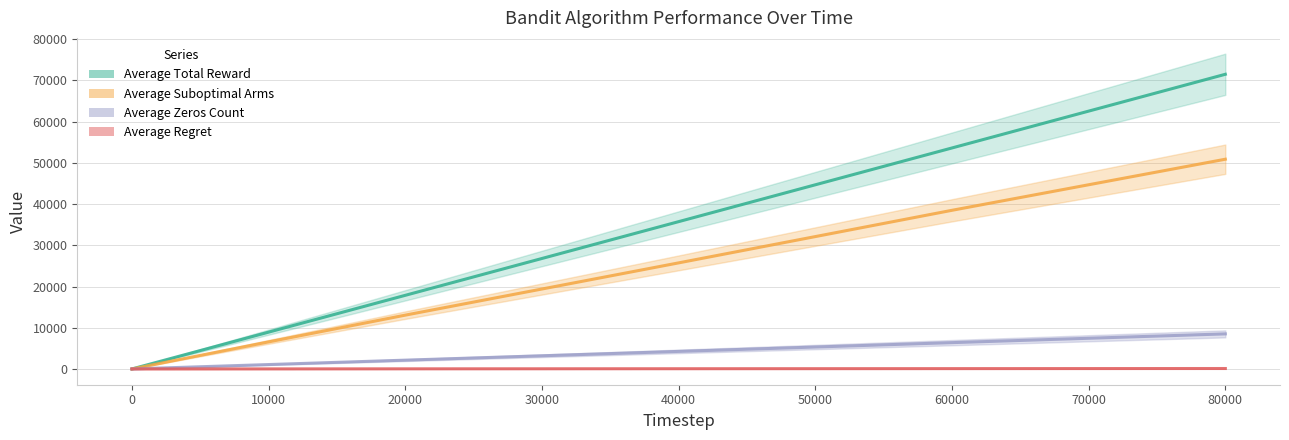

At which category is the sum across all series the highest?

80000